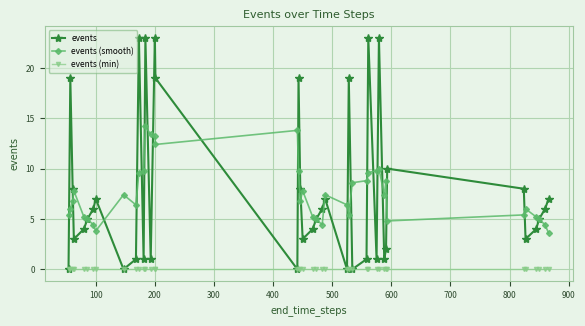

True or false: events (min) and events (smooth) cross at least once.

False